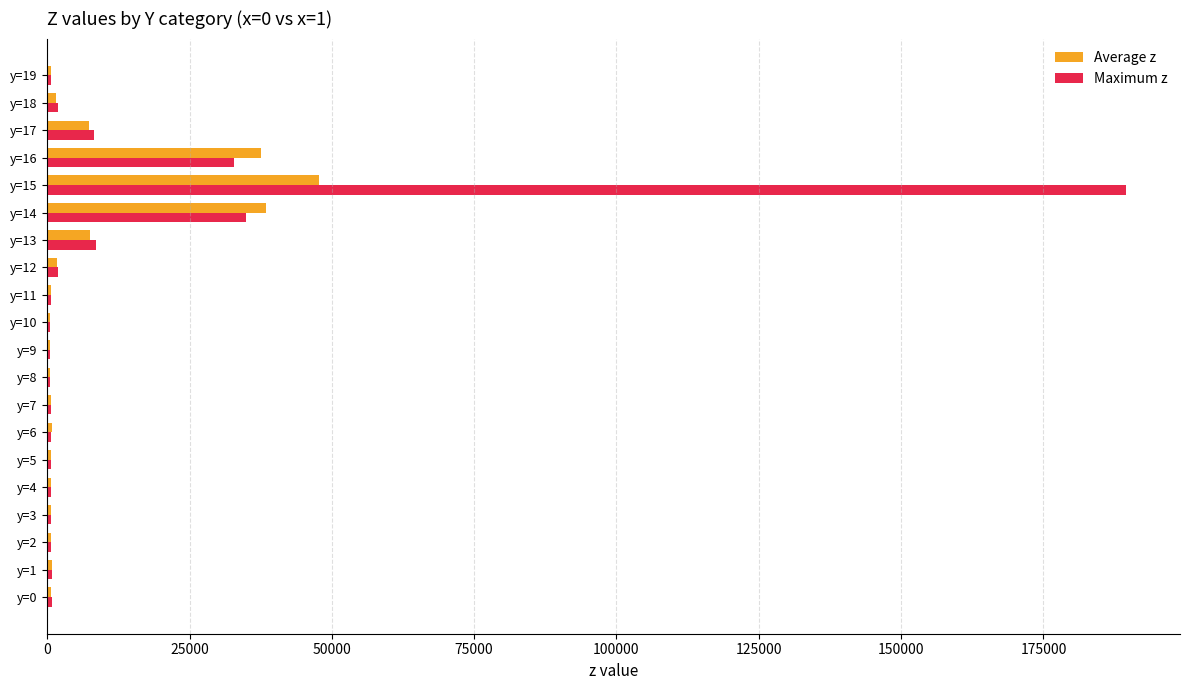

What are all the series names shown in the legend?

Average z, Maximum z